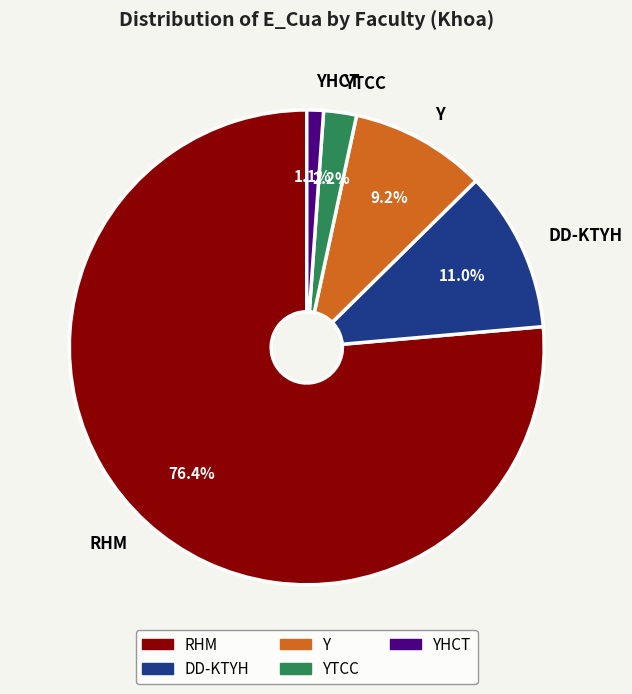

What is the smallest slice in the pie chart?

YHCT